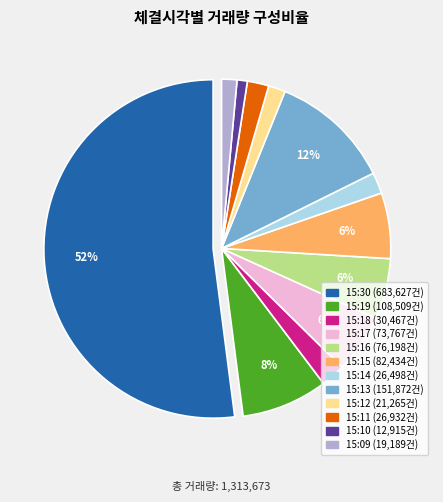

Is it true that 15:09 is 1% of the pie?

True